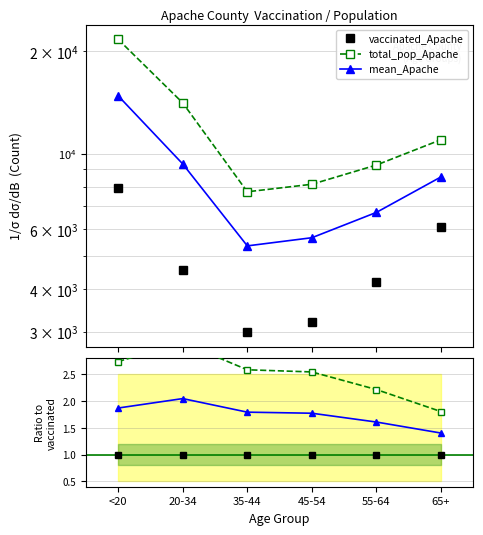

Reading left to right, what are all the values shown in this chart?

vaccinated_Apache: <20=1.0	20-34=1.0	35-44=1.0	45-54=1.0	55-64=1.0	65+=1.0
total_pop_Apache: <20=2.7	20-34=3.1	35-44=2.6	45-54=2.5	55-64=2.2	65+=1.8
mean_Apache: <20=1.9	20-34=2.0	35-44=1.8	45-54=1.8	55-64=1.6	65+=1.4